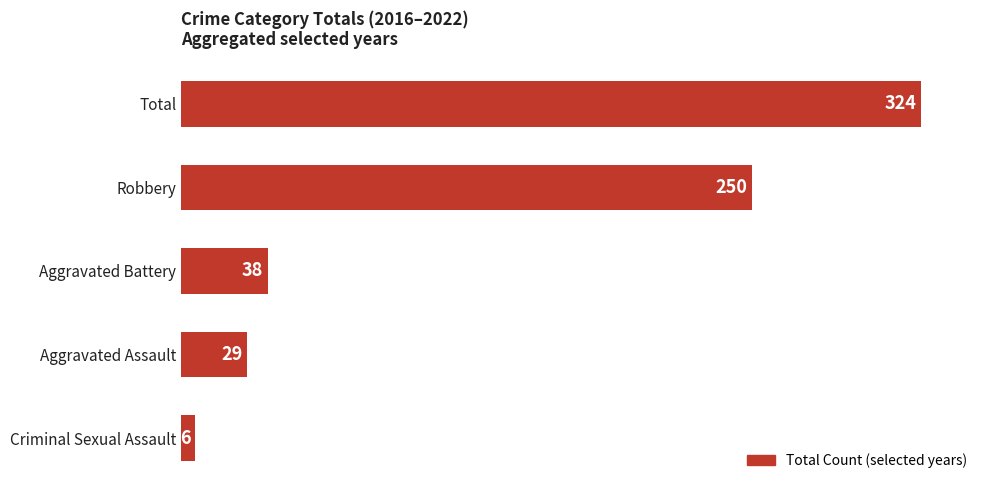

How many data points does each series have?

5